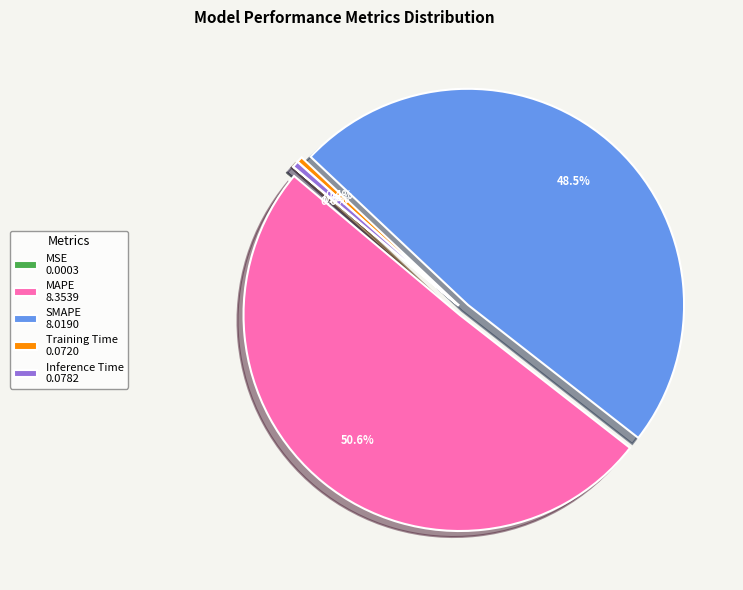

Between Training Time and SMAPE, which is larger?

SMAPE